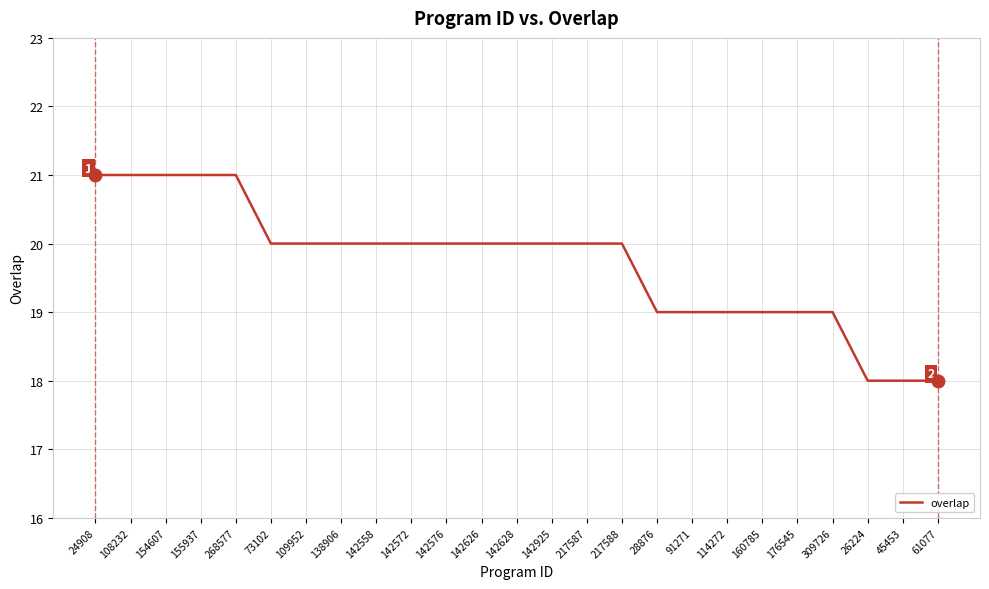

At which label does the data first exceed 20?

24908